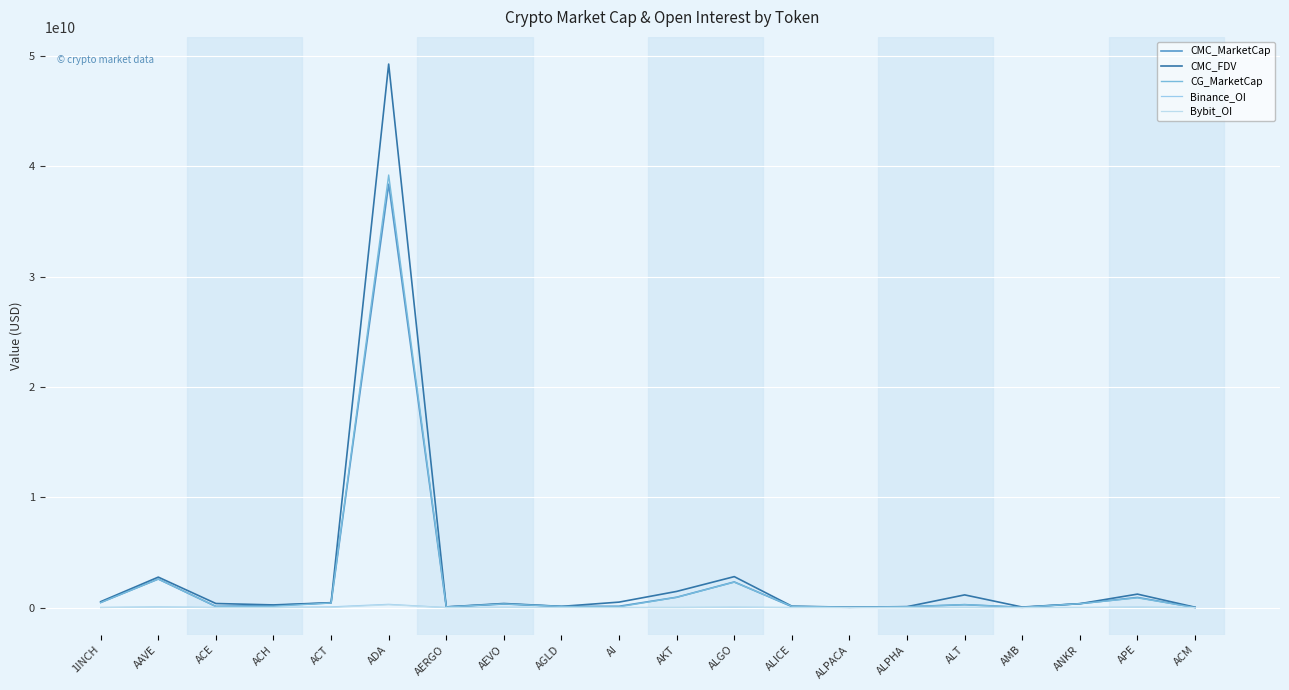

Does the chart have visible grid lines?

Yes